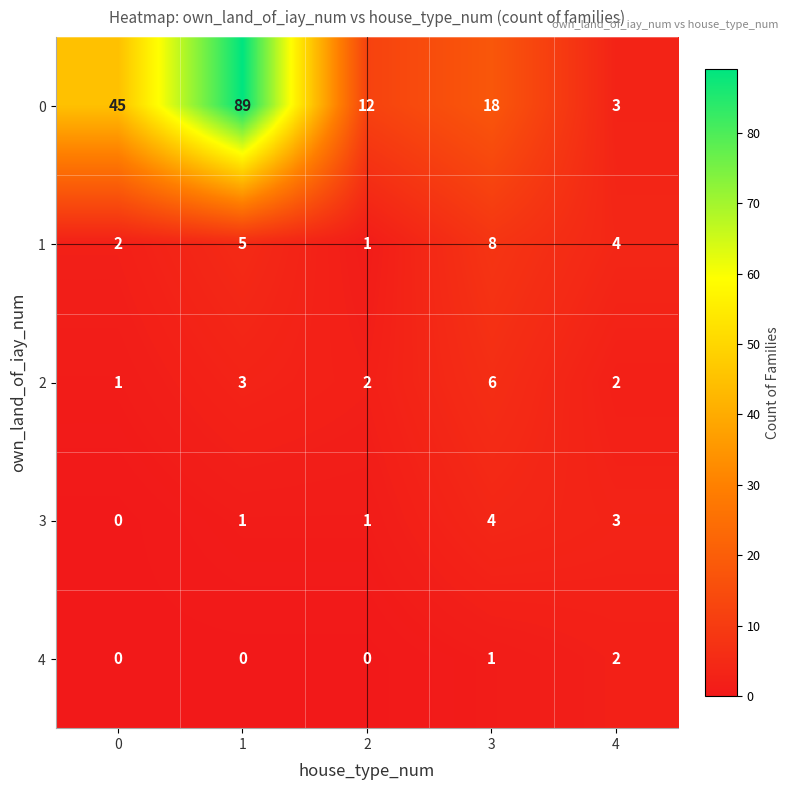

What is the highest value of the 1 series?

8